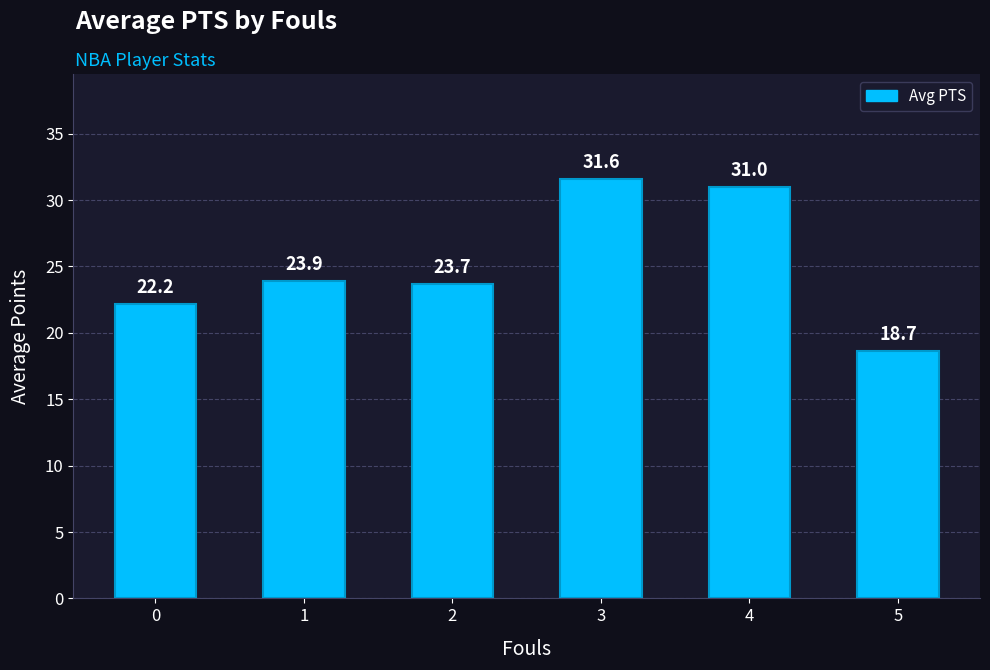

Rank the categories by value from lowest to highest.

5, 0, 2, 1, 4, 3